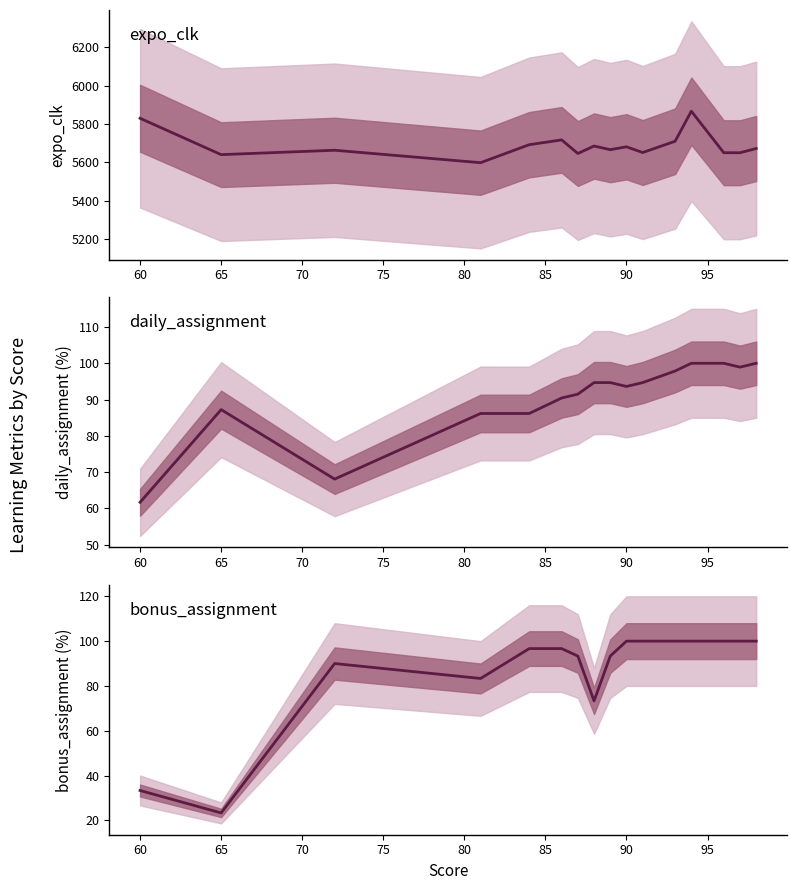

True or false: daily_assignment and expo_clk intersect in this chart.

False